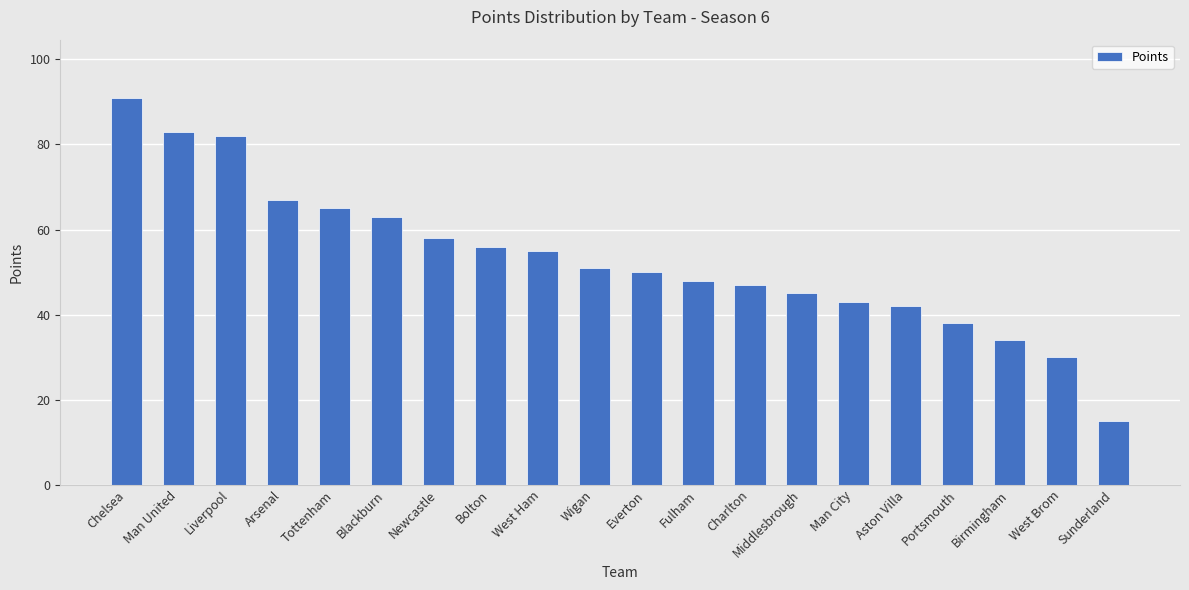

How many data points does each series have?

20